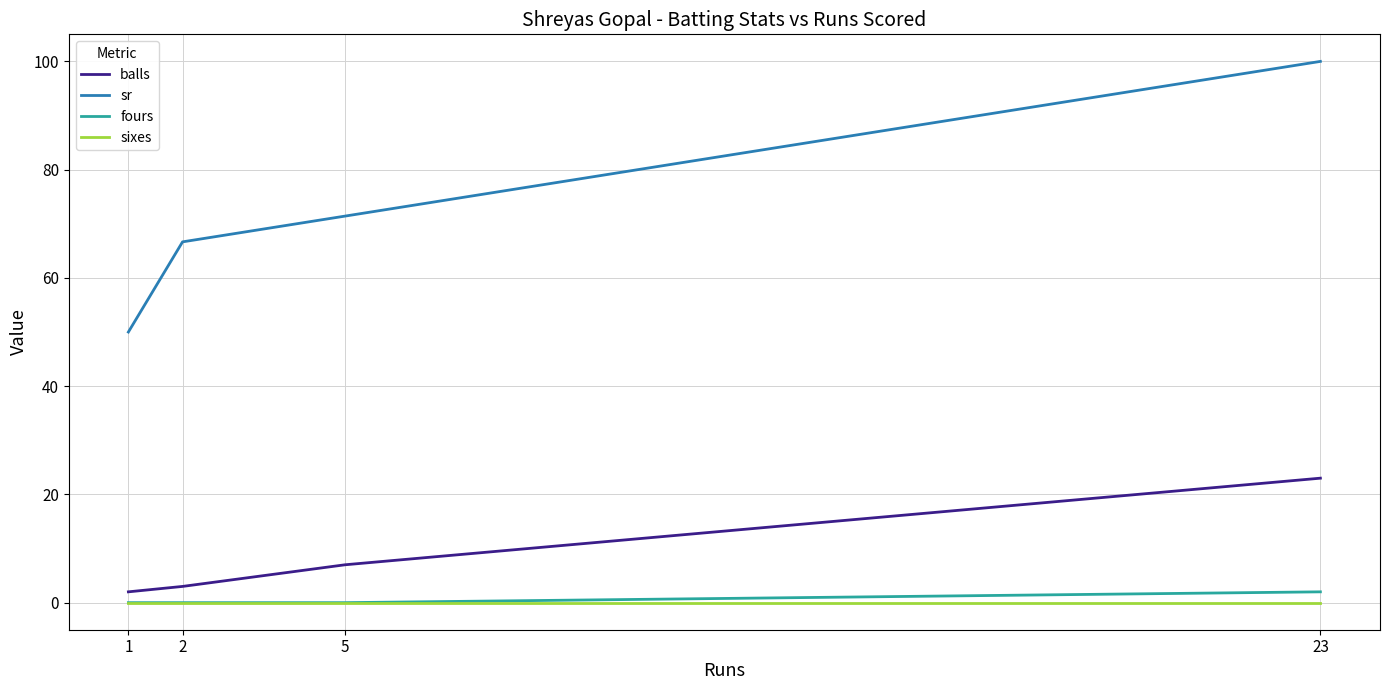

The balls series shows 10.5 at 23. True or false?

False